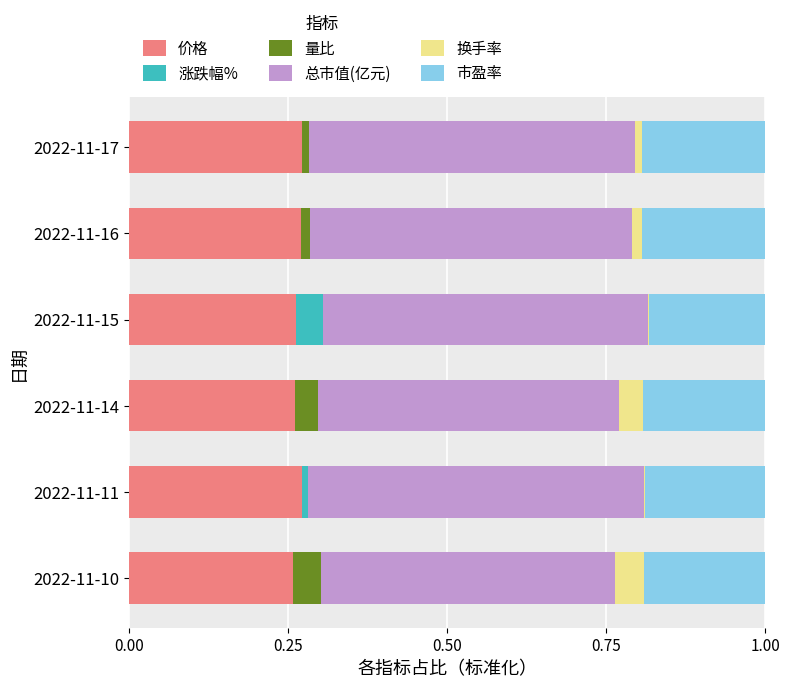

The 价格 series shows 0.1 at 2022-11-17. True or false?

False